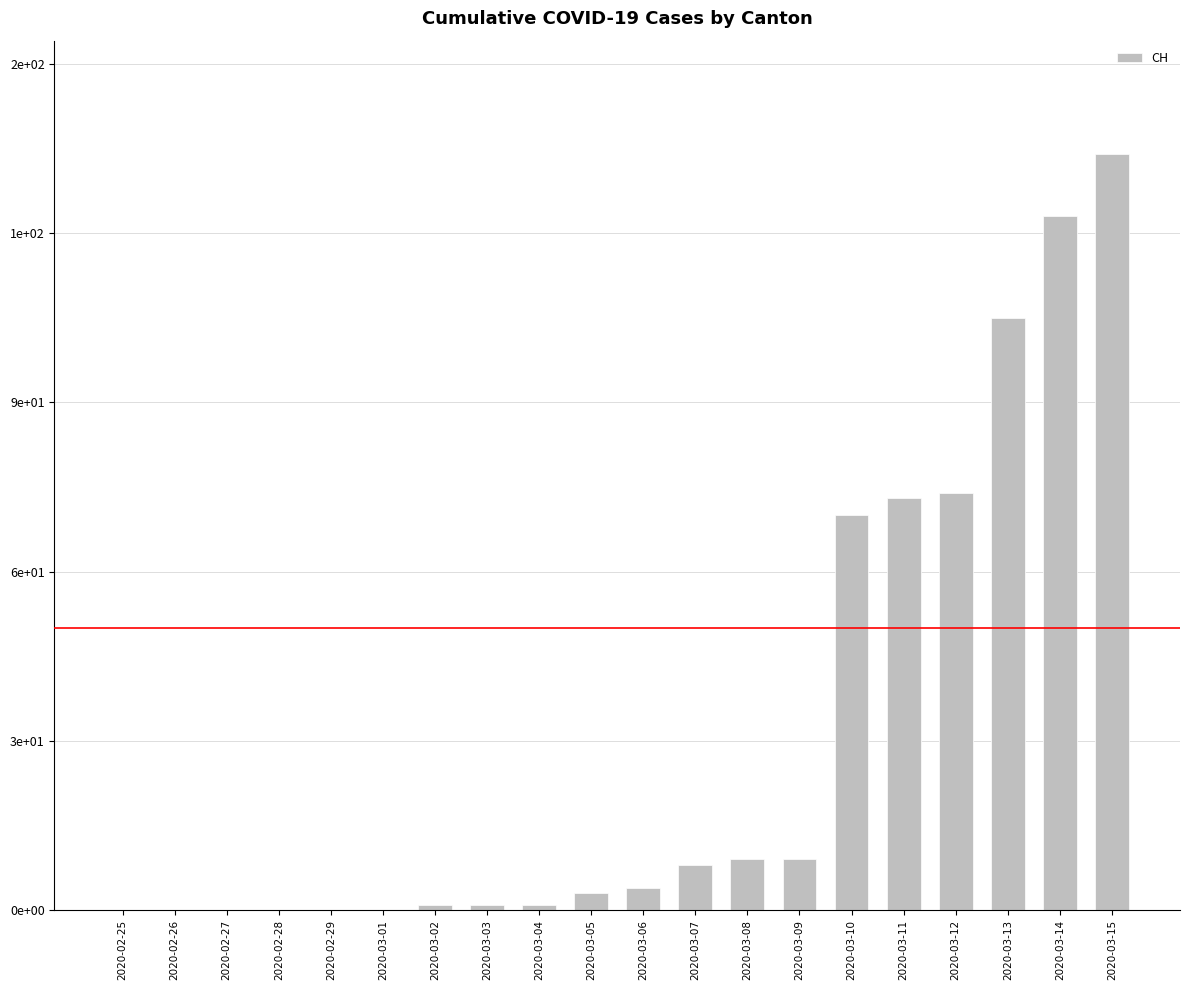

What is the label of the 6th bar from the right?

2020-03-10